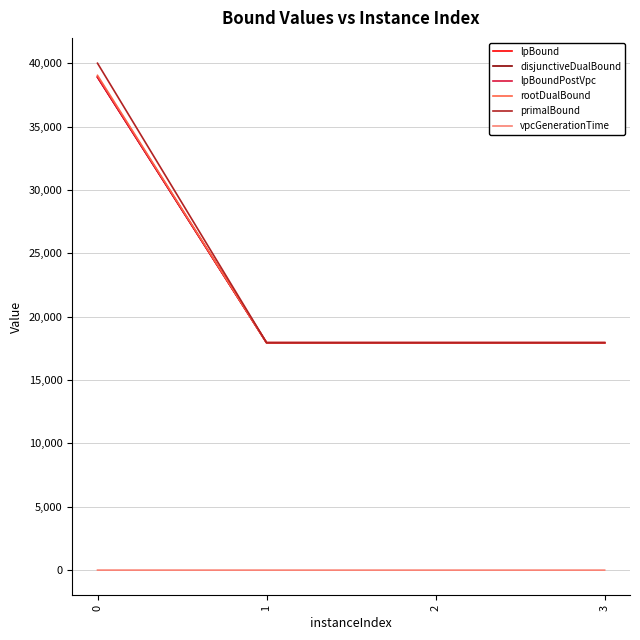

Which series has the largest range (max minus min)?

primalBound